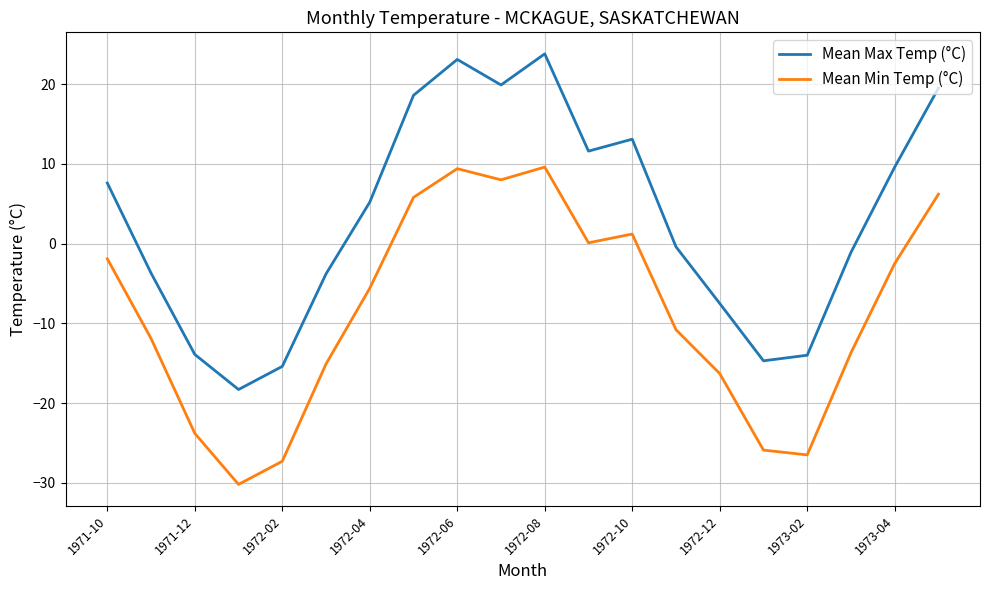

True or false: Mean Max Temp (°C) and Mean Min Temp (°C) intersect in this chart.

False